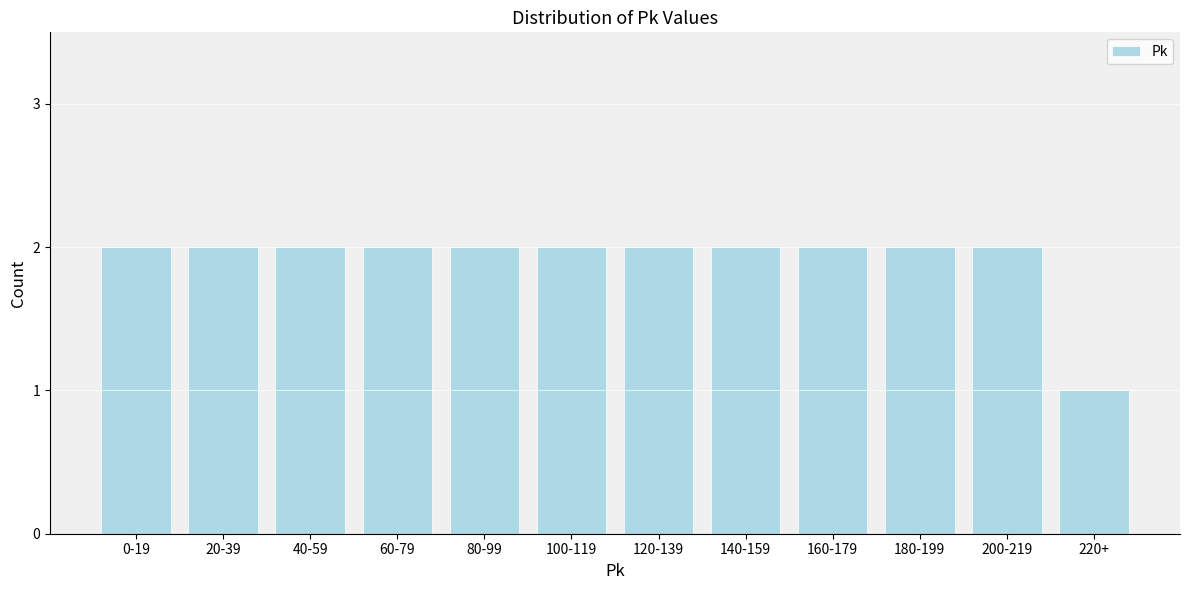

Reading left to right, transcribe all the data shown in this chart.

2	2	2	2	2	2	2	2	2	2	2	1